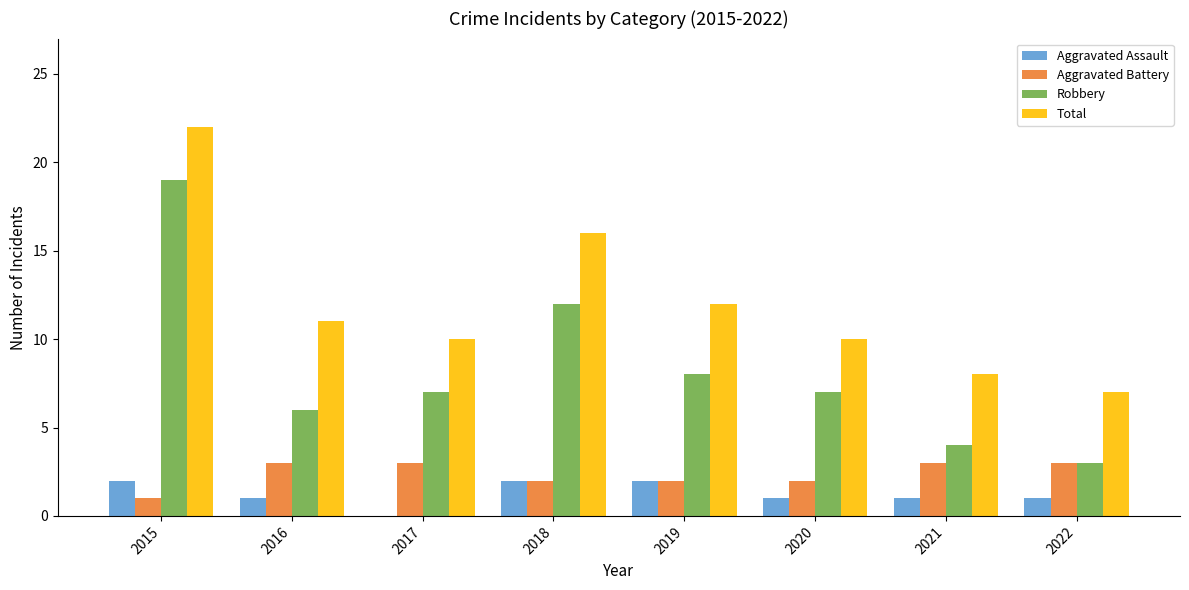

What is the average value of the Robbery series?

8